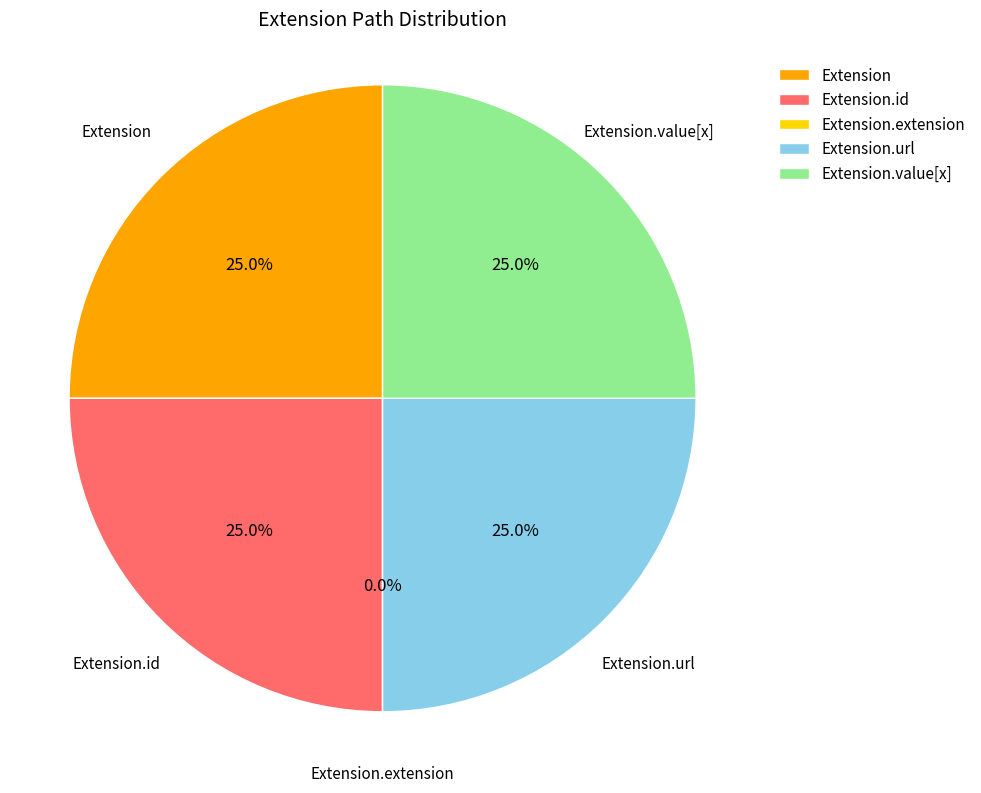

Does Extension.url represent more than half of the total?

No